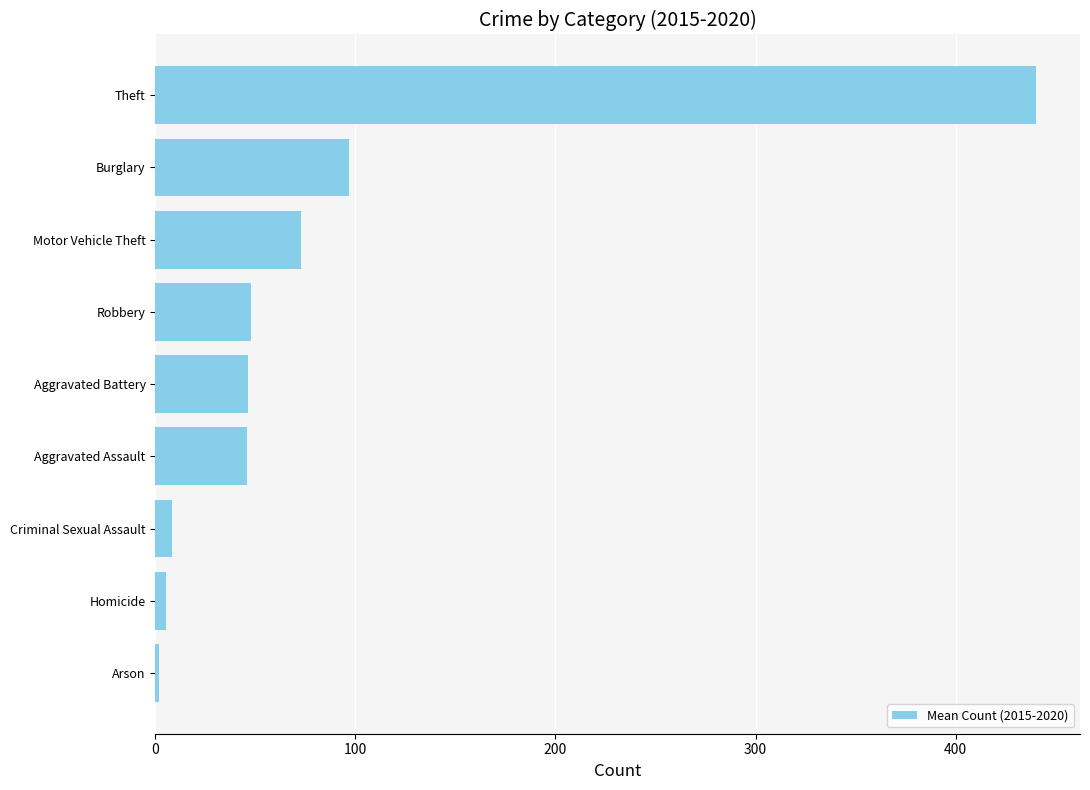

What is the greatest value displayed?

440.2